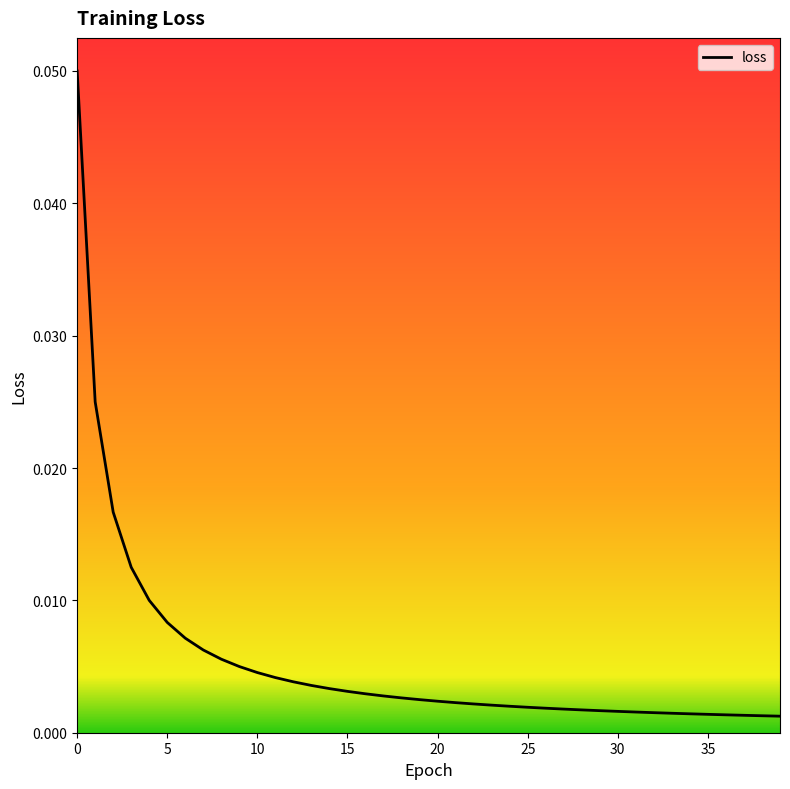

Does the chart display data point markers on the line(s)?

No